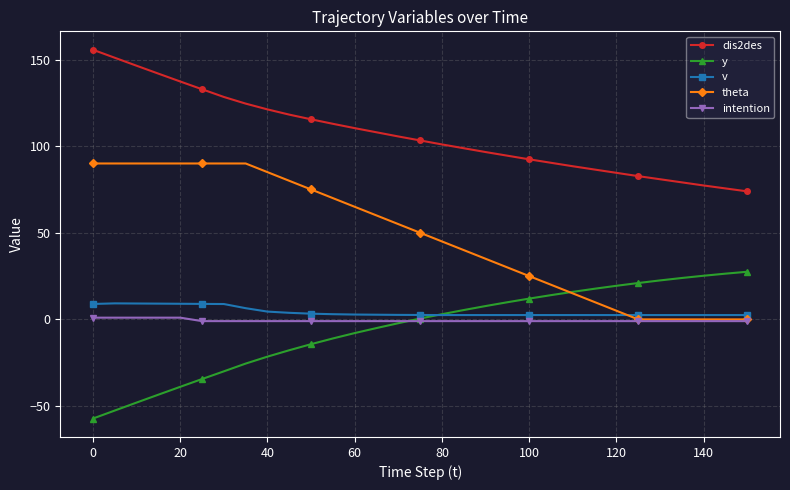

What is the lowest value of the dis2des series?

73.9